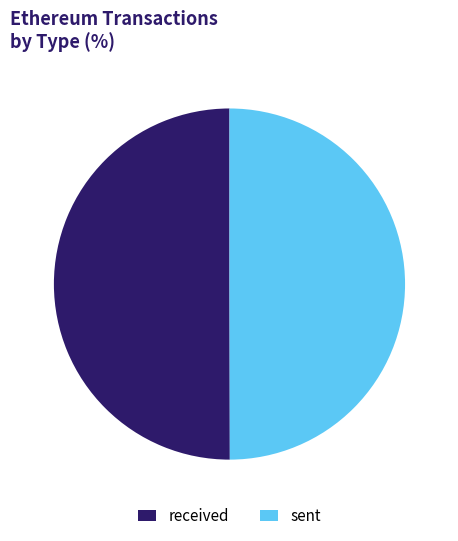

Approximately how many times larger is the value at received compared to sent?

1.0